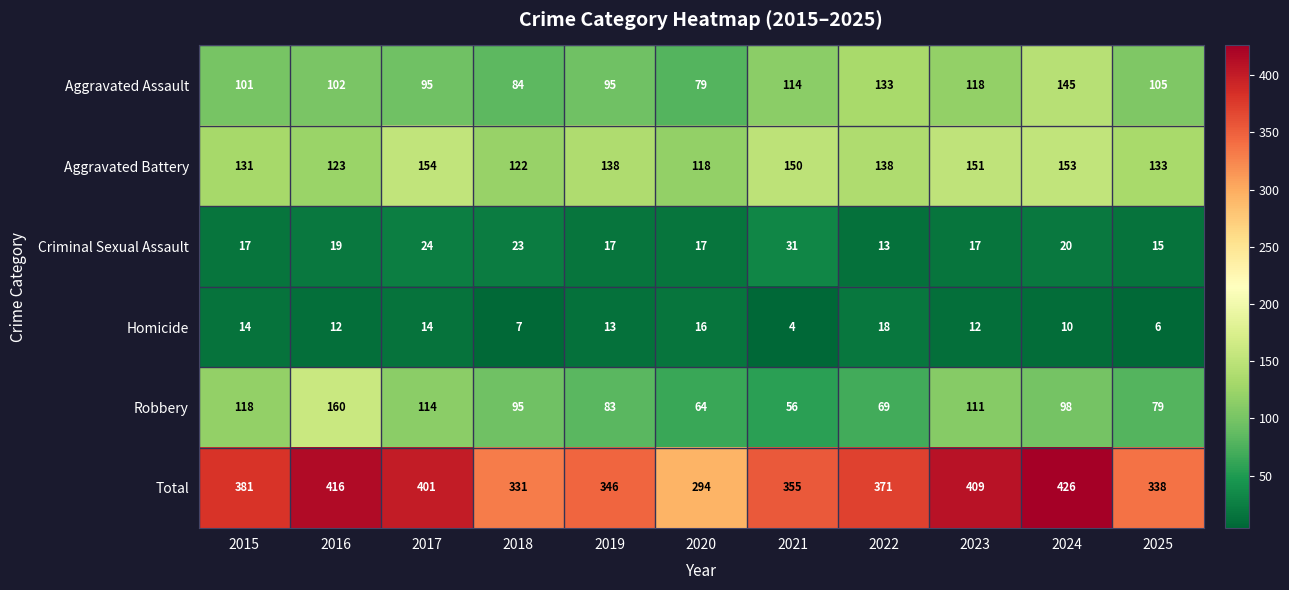

Rank the series by their maximum value, from highest to lowest.

Total, Robbery, Aggravated Battery, Aggravated Assault, Criminal Sexual Assault, Homicide